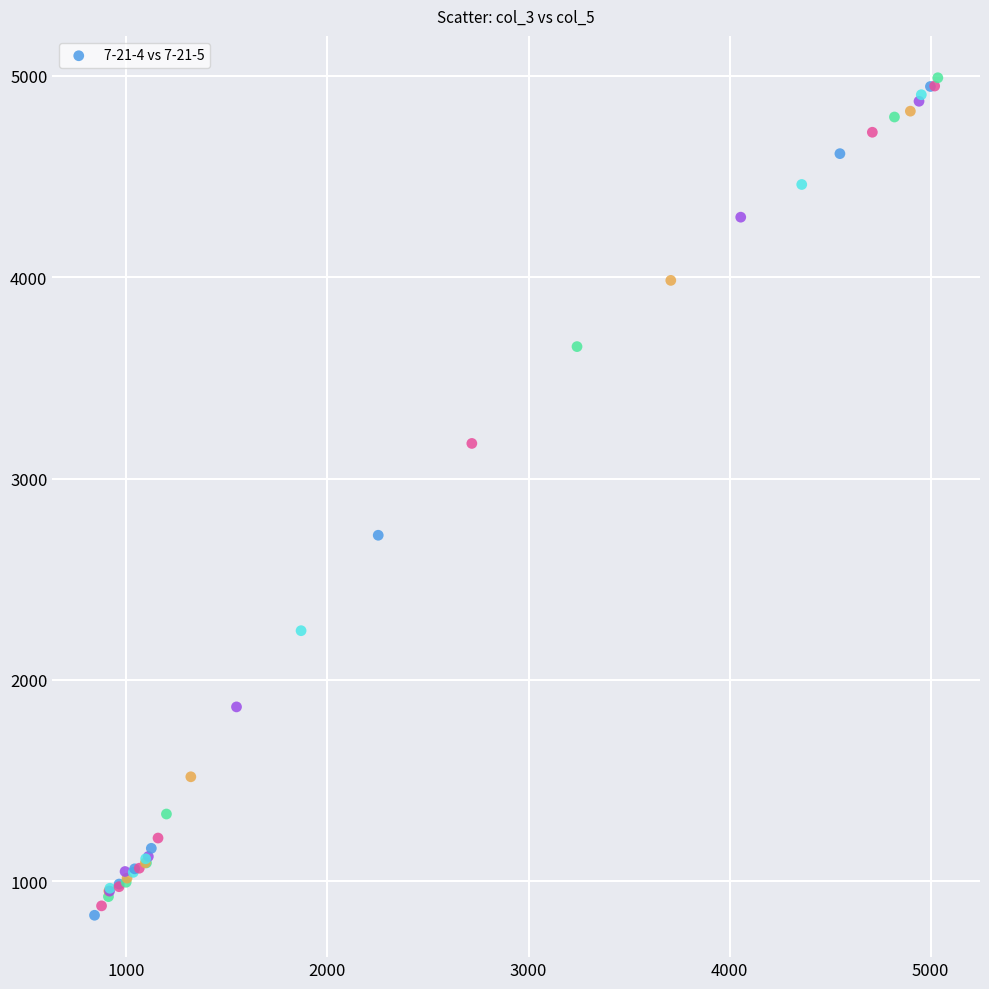

What Y value in the scatter plot is closest to 2910?

2718.3